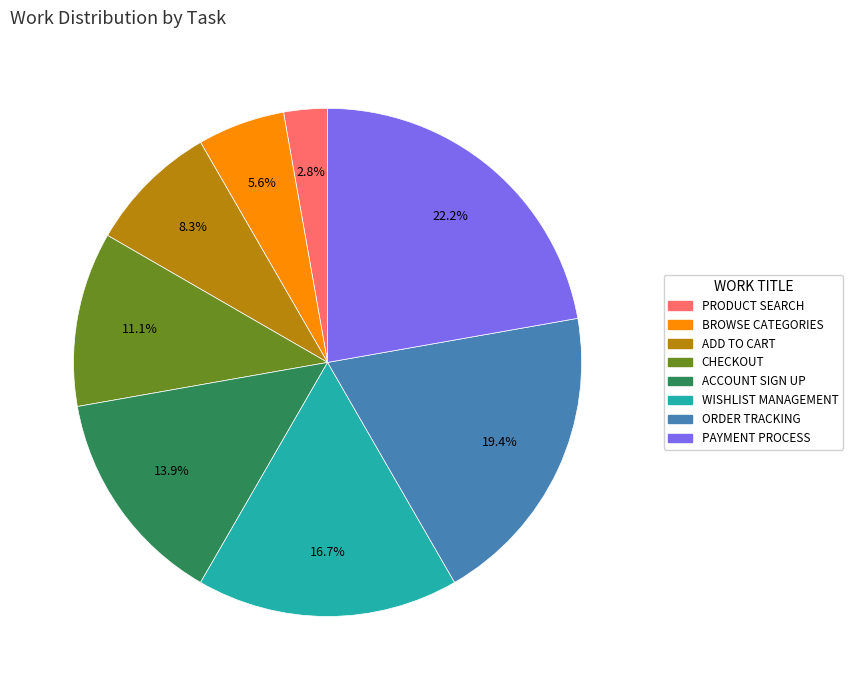

Which category has the biggest portion of the pie?

PAYMENT PROCESS